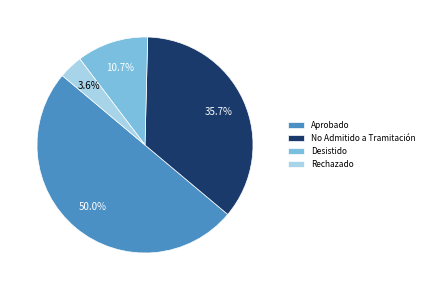

Combined, do Desistido and No Admitido a Tramitación account for over 50%?

No